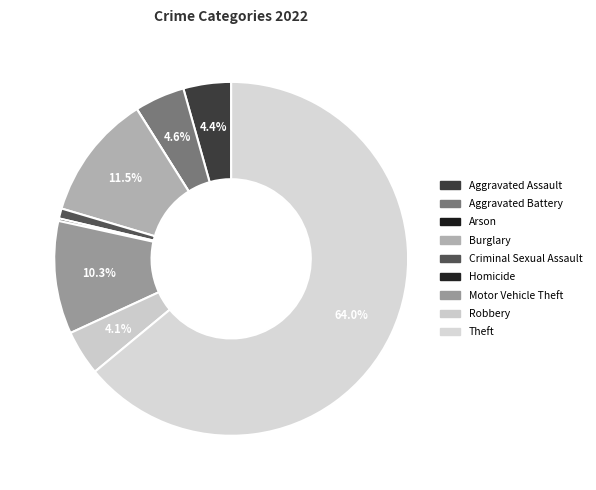

Rank the categories by value from highest to lowest.

Theft, Burglary, Motor Vehicle Theft, Aggravated Battery, Aggravated Assault, Robbery, Criminal Sexual Assault, Homicide, Arson